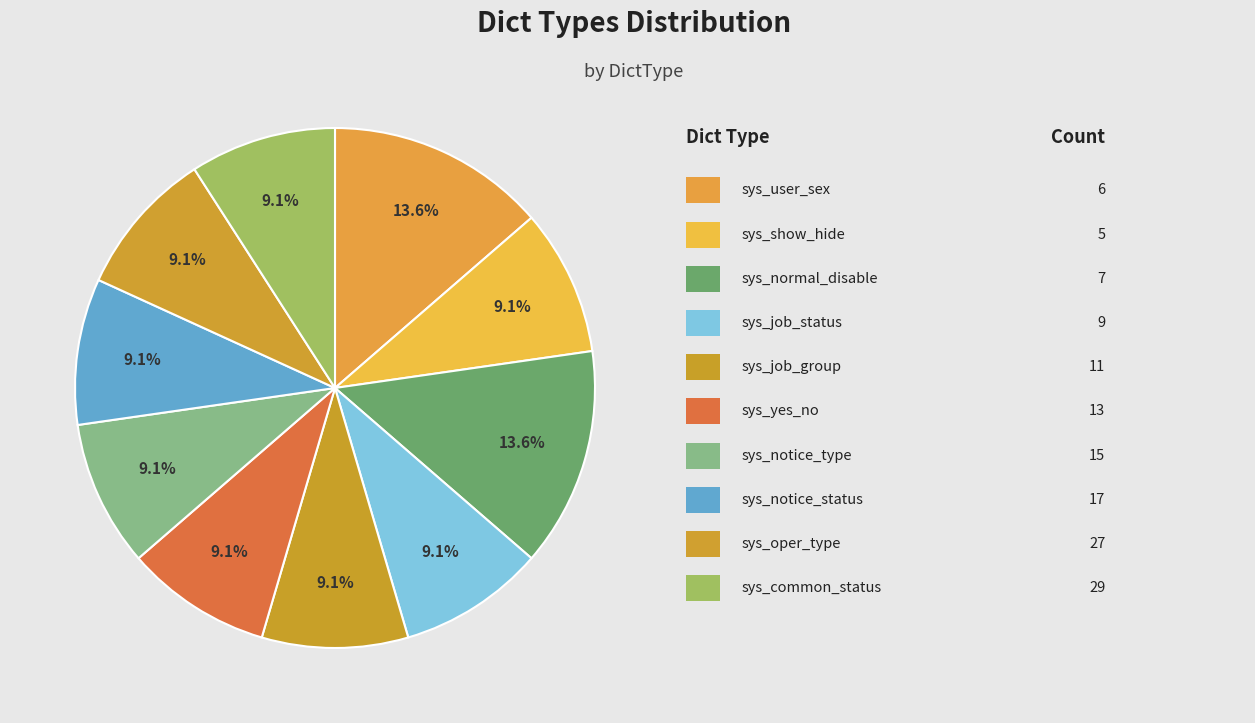

How many slices are in this pie chart?

10